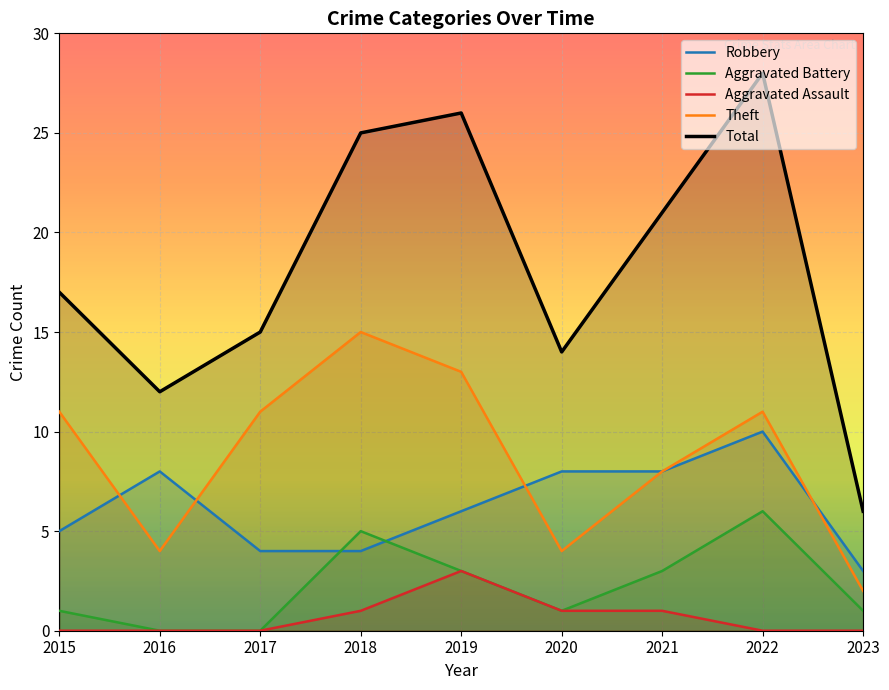

True or false: Theft and Aggravated Battery intersect in this chart.

False